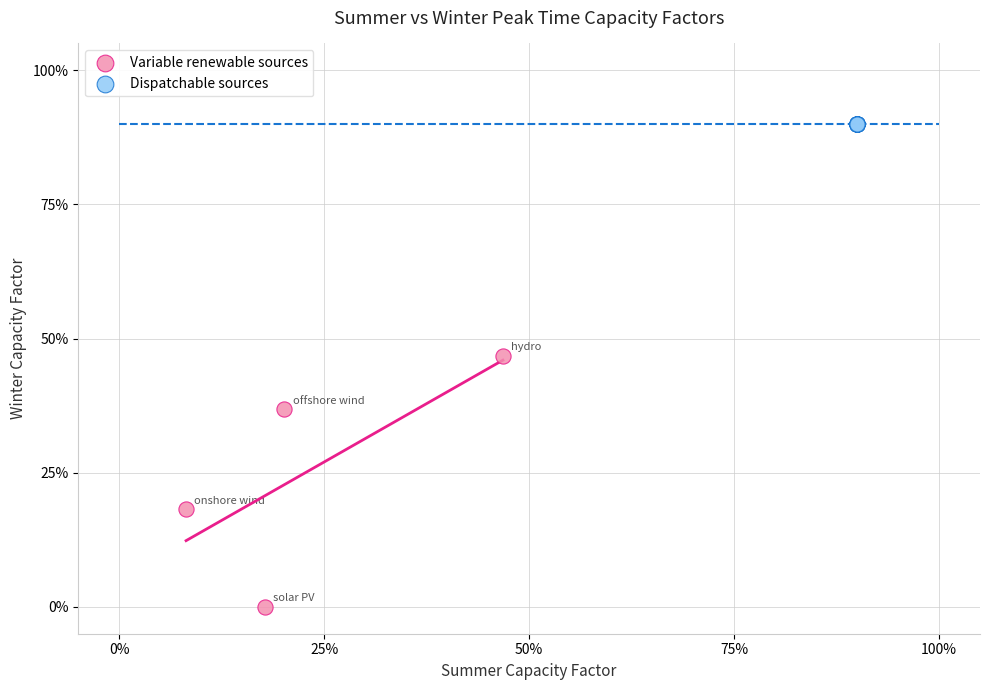

What are all the series names shown in the legend?

Variable renewable sources, Dispatchable sources